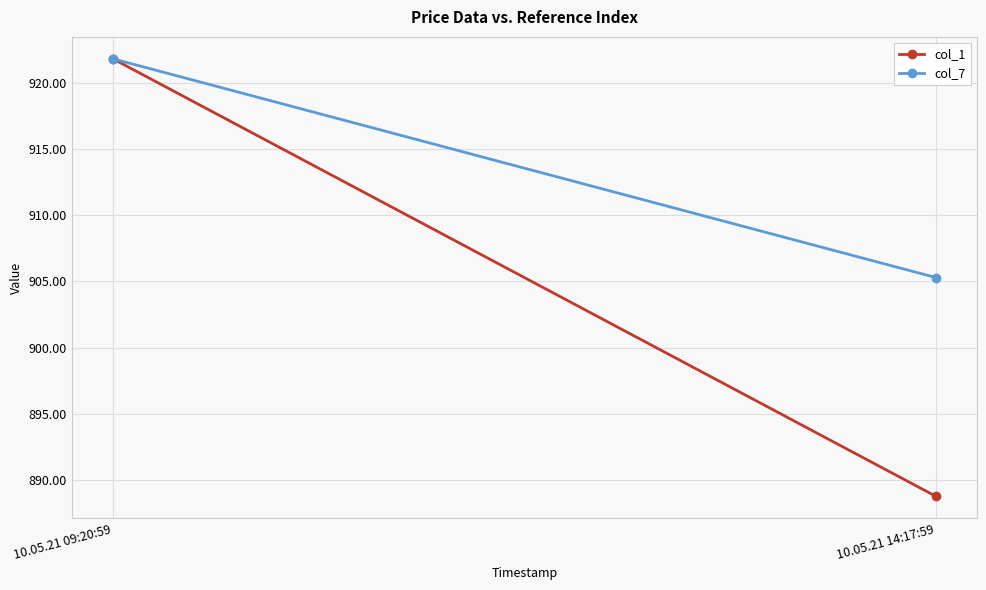

What is the total value across all series at 10.05.21 14:17:59?

1794.1